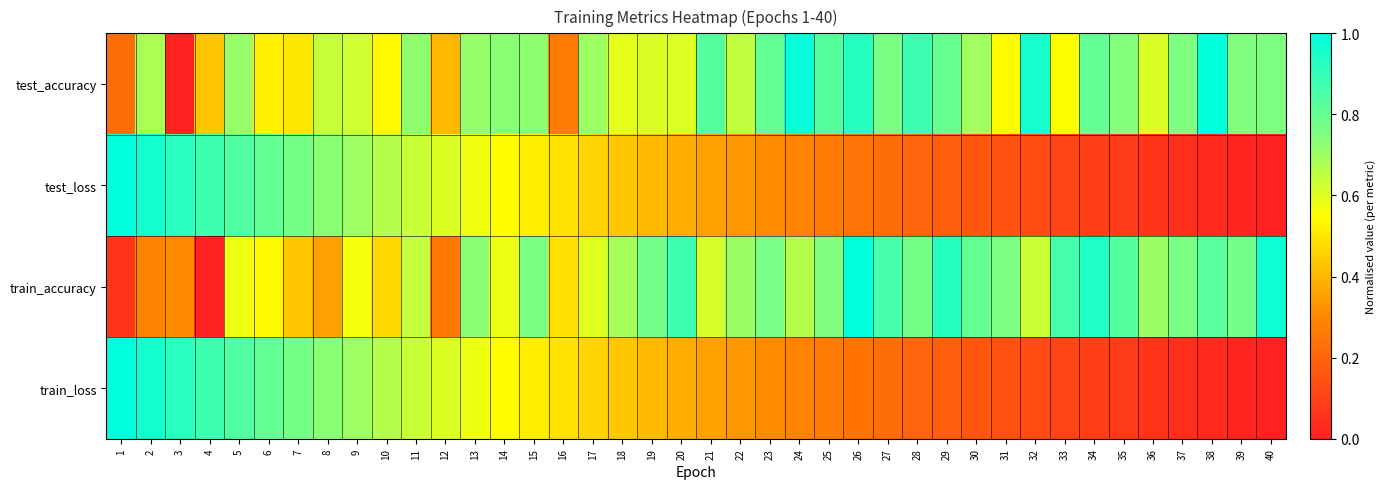

Rank the series at 20 from lowest to highest value.

test_loss, train_loss, test_accuracy, train_accuracy